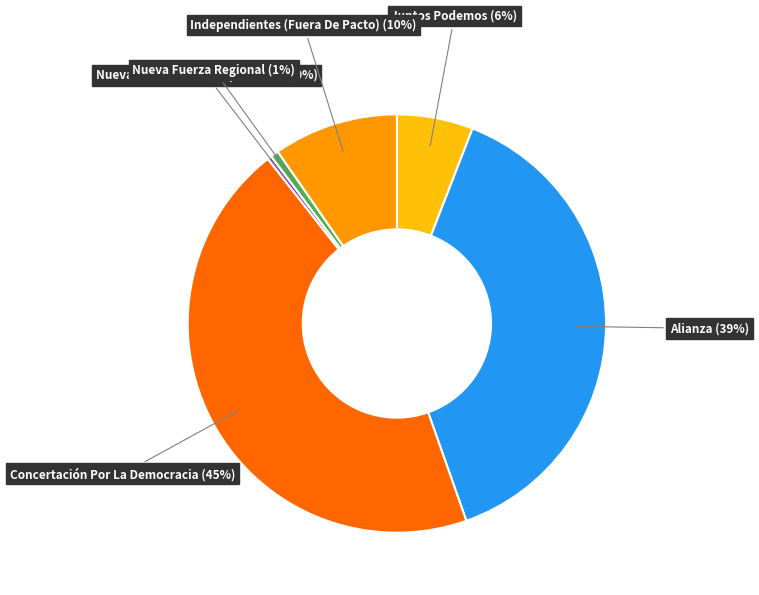

Which slice is the largest?

Concertación Por La Democracia